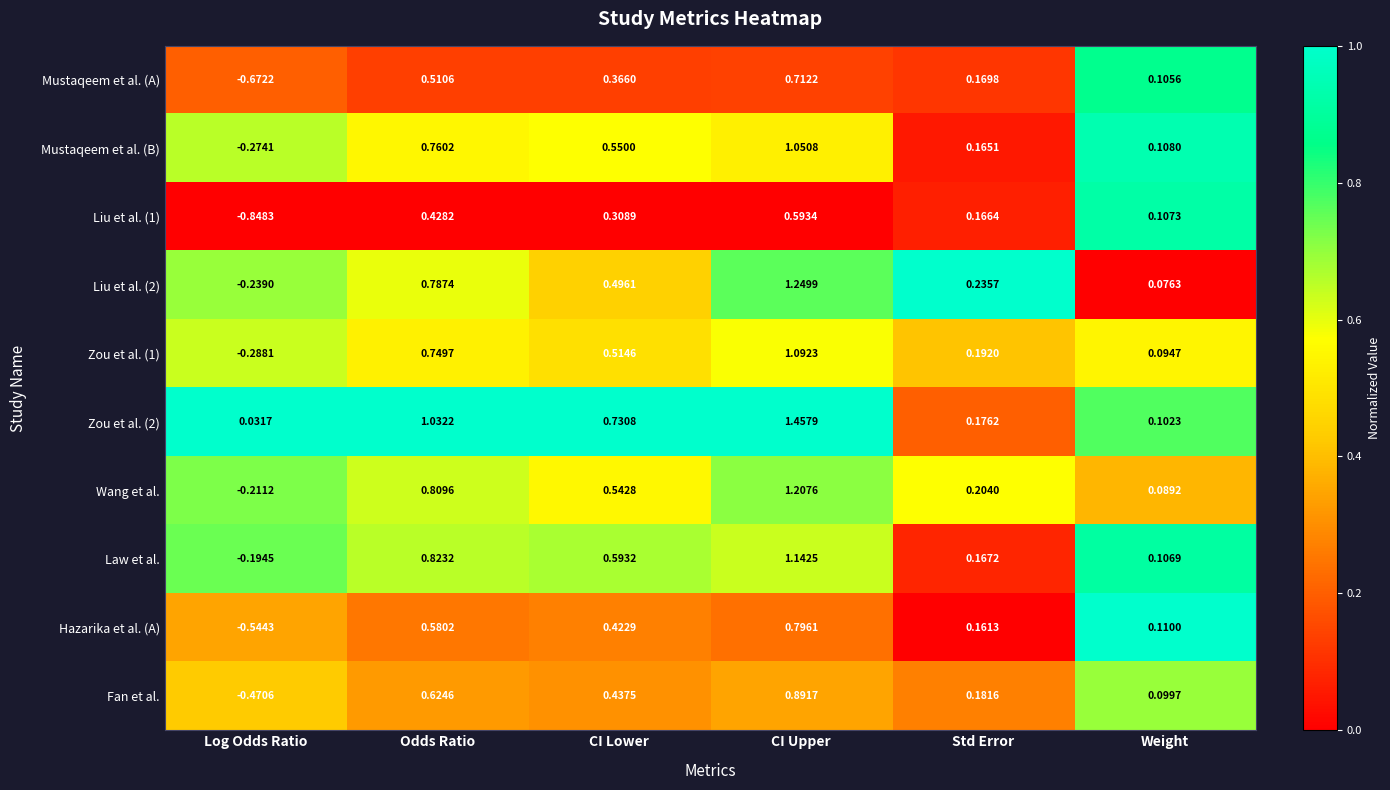

At which category is the sum across all series the highest?

CI Upper